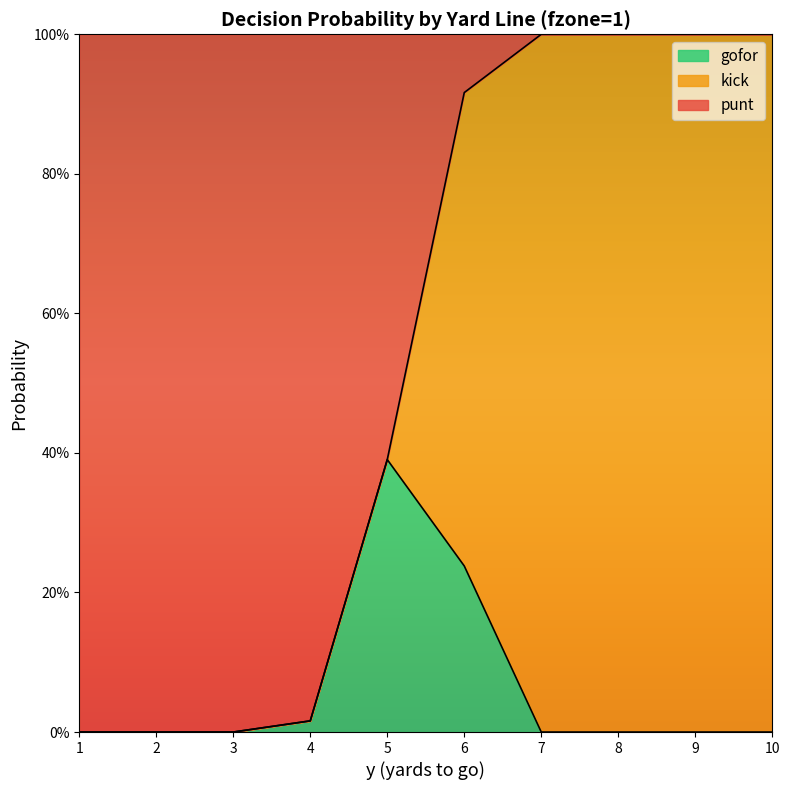

Which series has the largest total across all categories?

punt